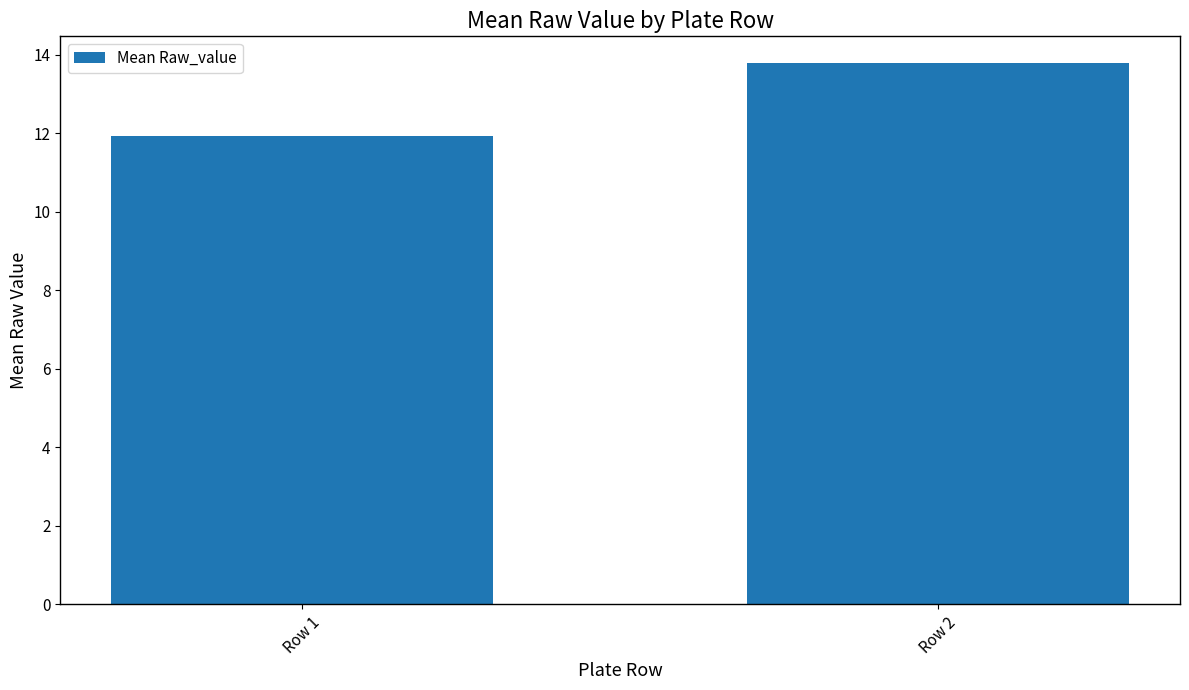

Which label corresponds to the largest value in the chart?

Row 2